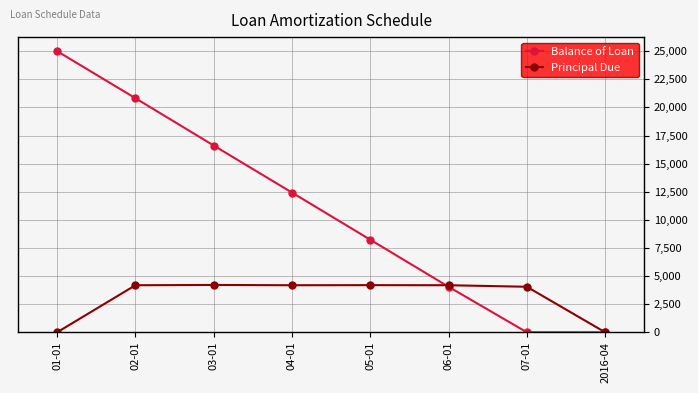

What are all the series names shown in the legend?

Balance of Loan, Principal Due